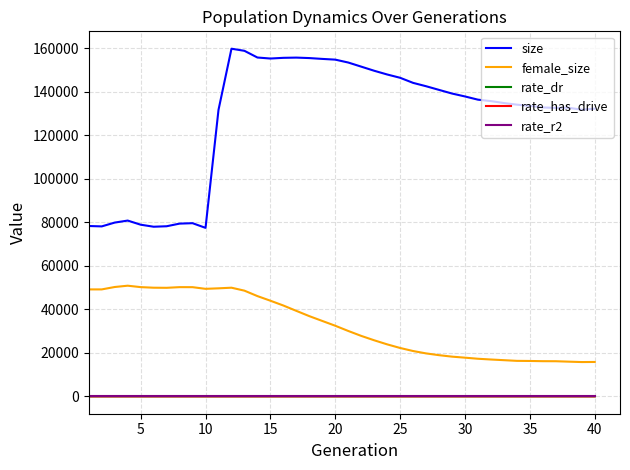

In female_size, how many points are higher than both neighbors (excluding endpoints)?

3